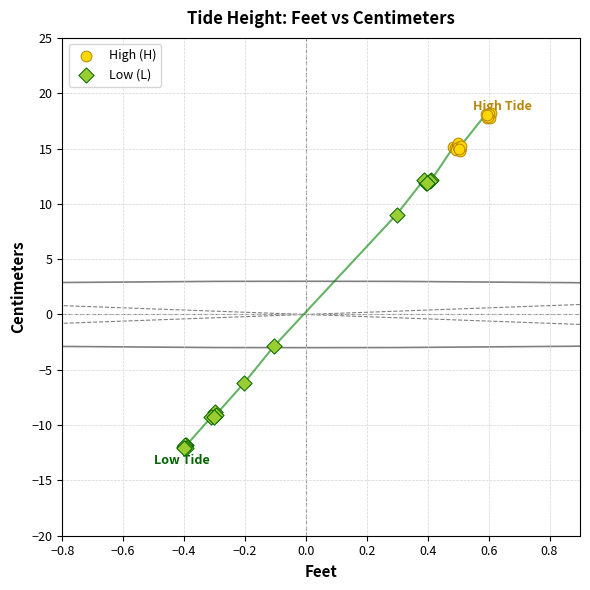

Which series reaches the maximum Y coordinate?

High (H)